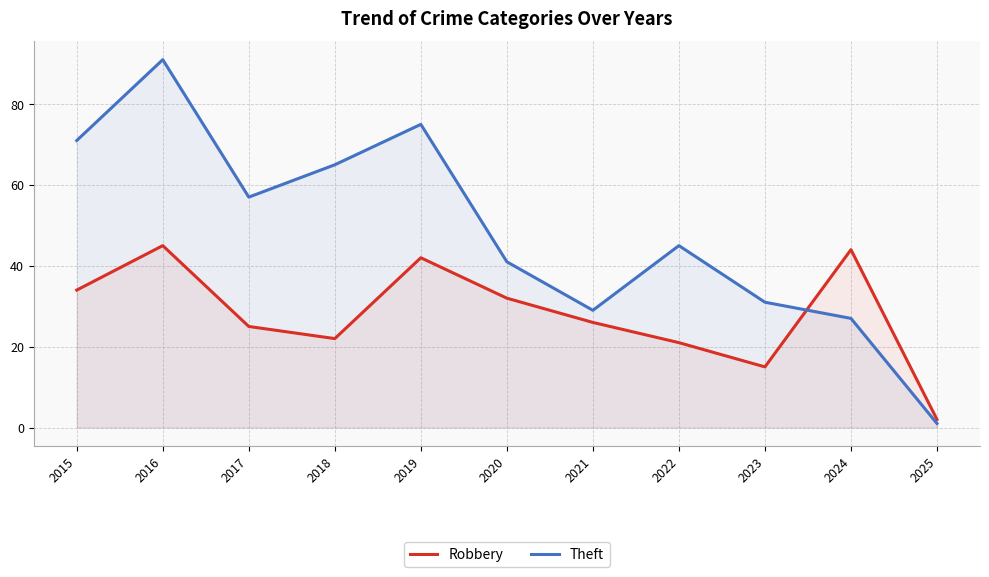

What is the value of the Robbery point at the 1st from the left?

34